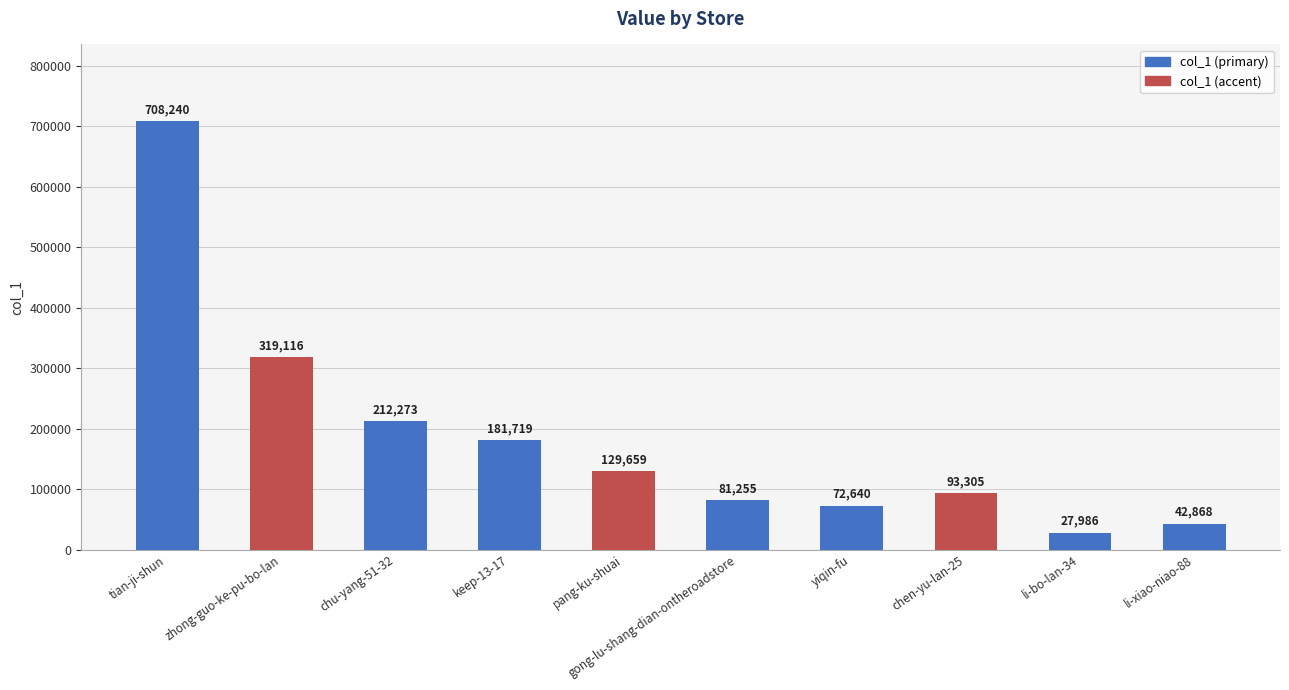

Between li-bo-lan-34 and tian-ji-shun, which is larger?

tian-ji-shun